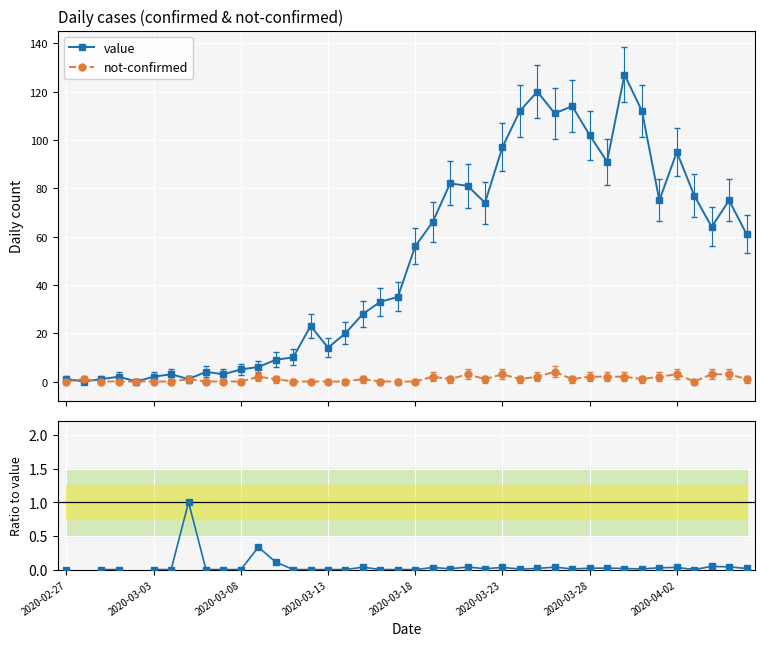

True or false: value has more than 2 interior local peaks.

True